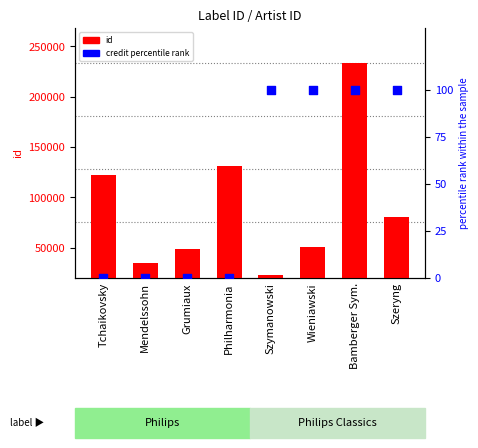

Is the value of credit (percentile rank) at Mendelssohn greater than the value of id at Tchaikovsky?

No